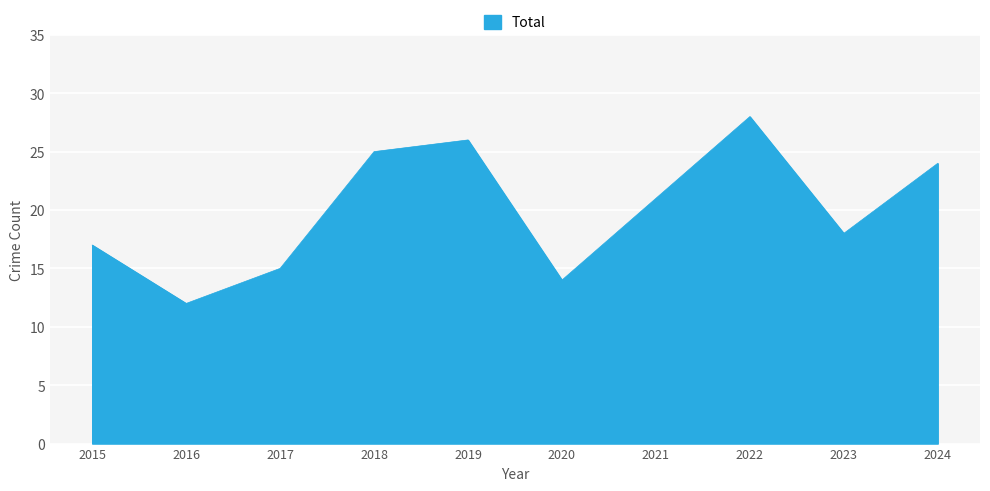

True or false: the data shows 17 at 2022.

False